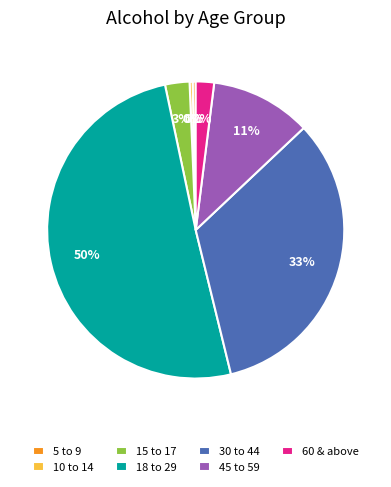

Approximately how many times larger is the value at 45 to 59 compared to 18 to 29?

0.2